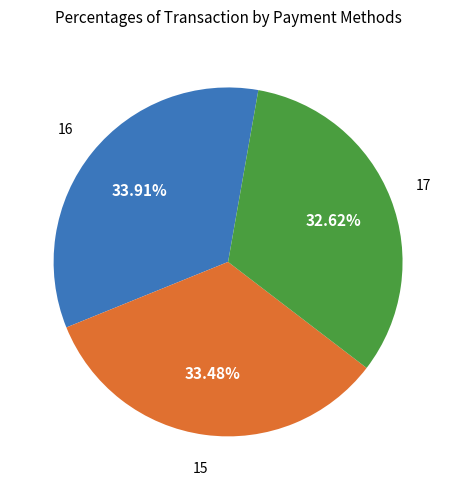

Is there any slice that represents more than half of the pie?

No